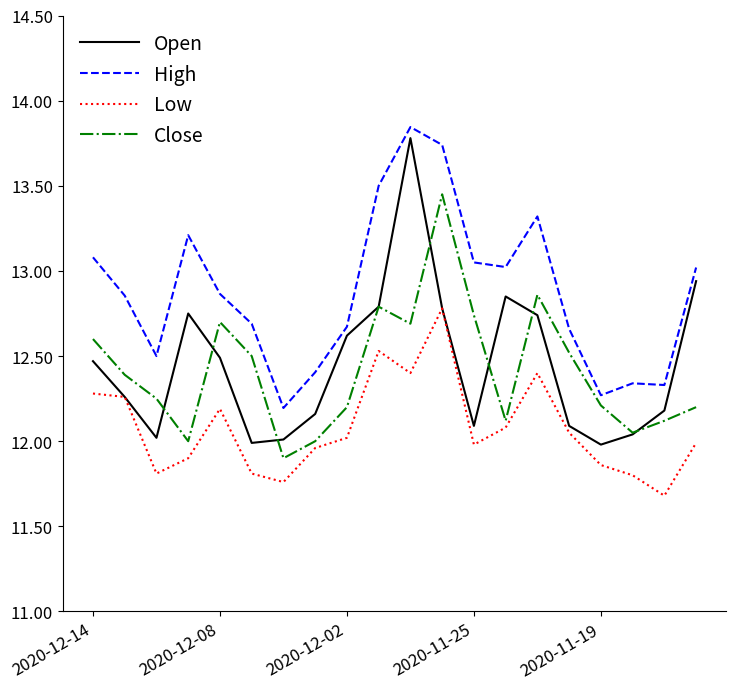

Which series has the largest range (max minus min)?

Open